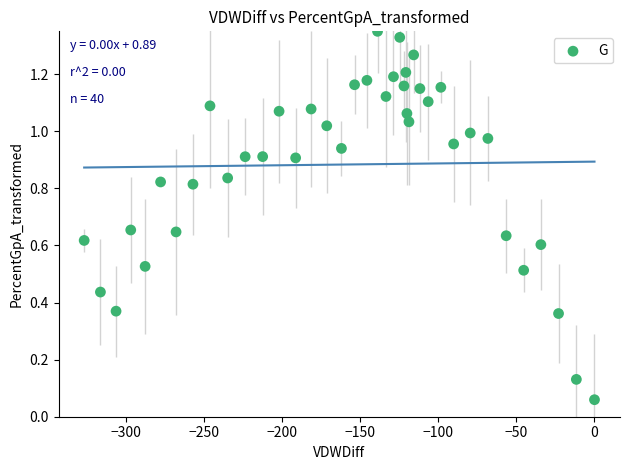

What is the range of X values (max minus min)?

326.5